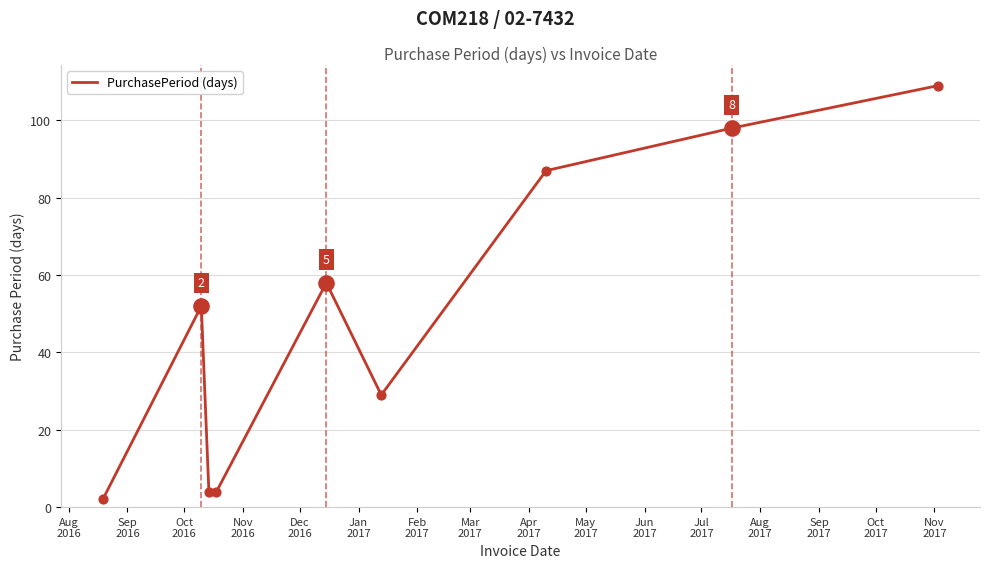

What is the difference between the maximum and minimum values?

107